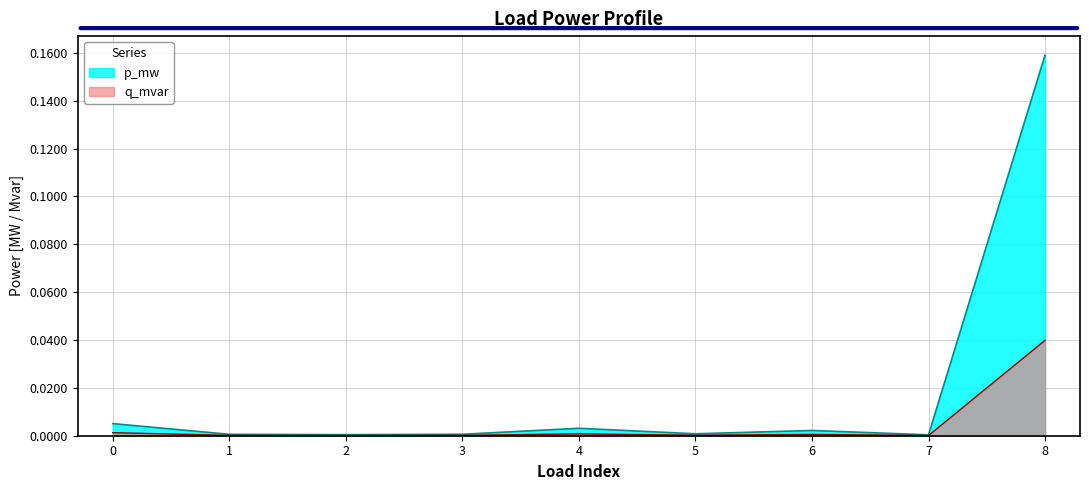

At which category is the sum across all series the highest?

8